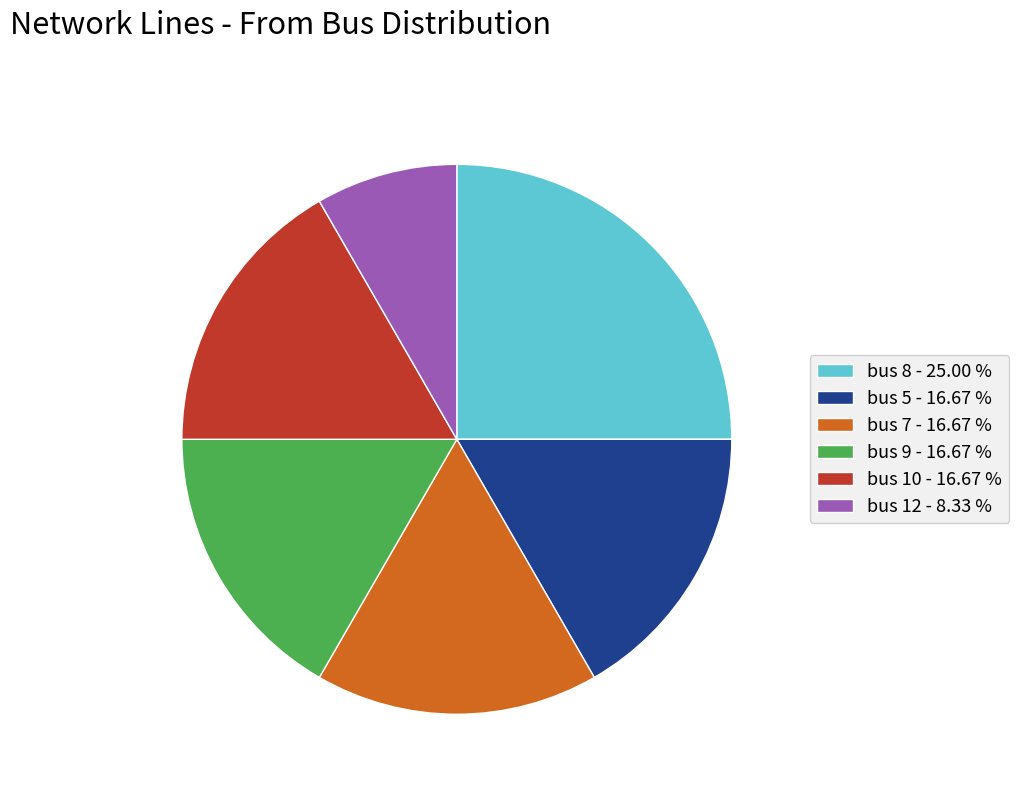

Does bus 5 - 16.67 % account for over 50% of the chart?

No